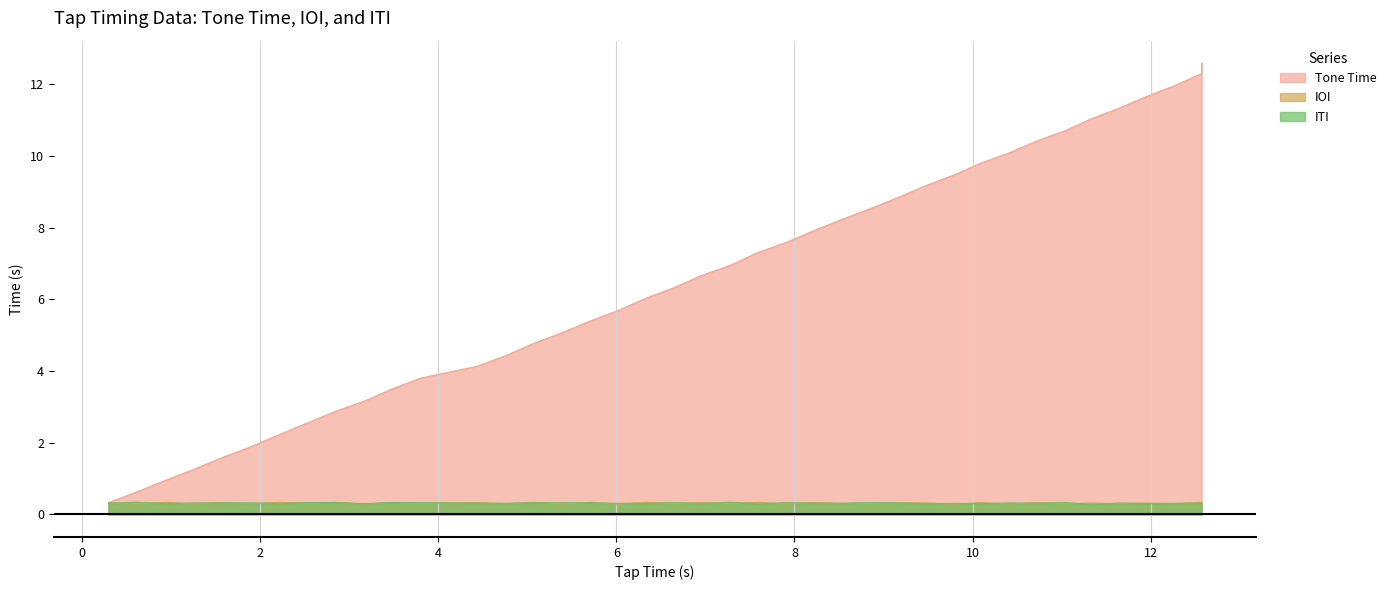

At which category does IOI reach its first local valley?

0.61